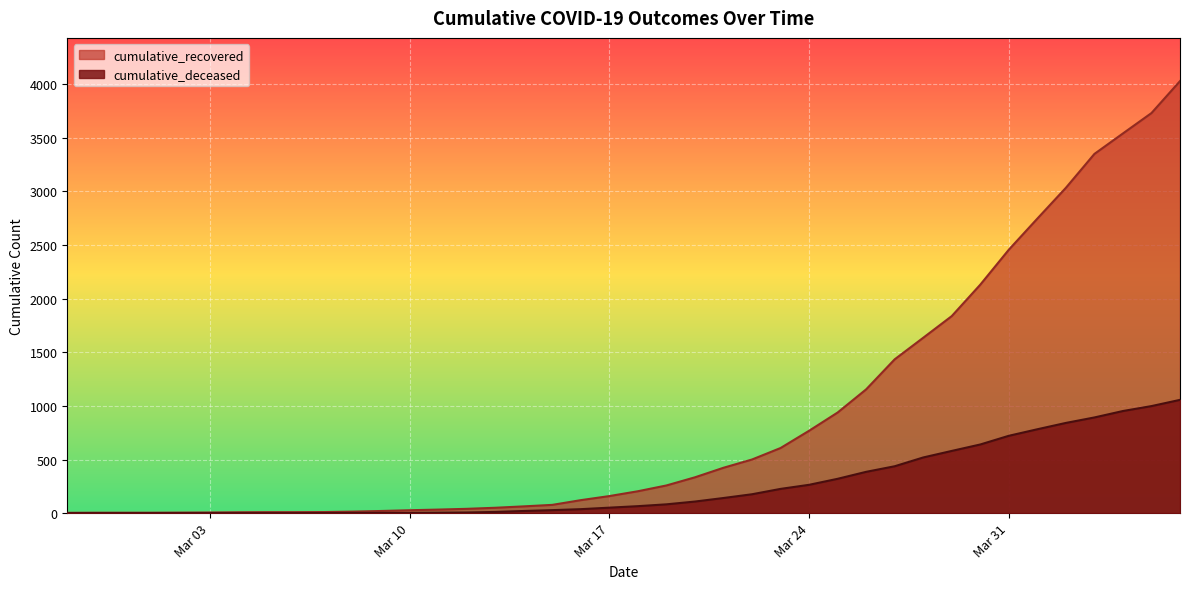

True or false: cumulative_deceased and cumulative_recovered cross at least once.

False